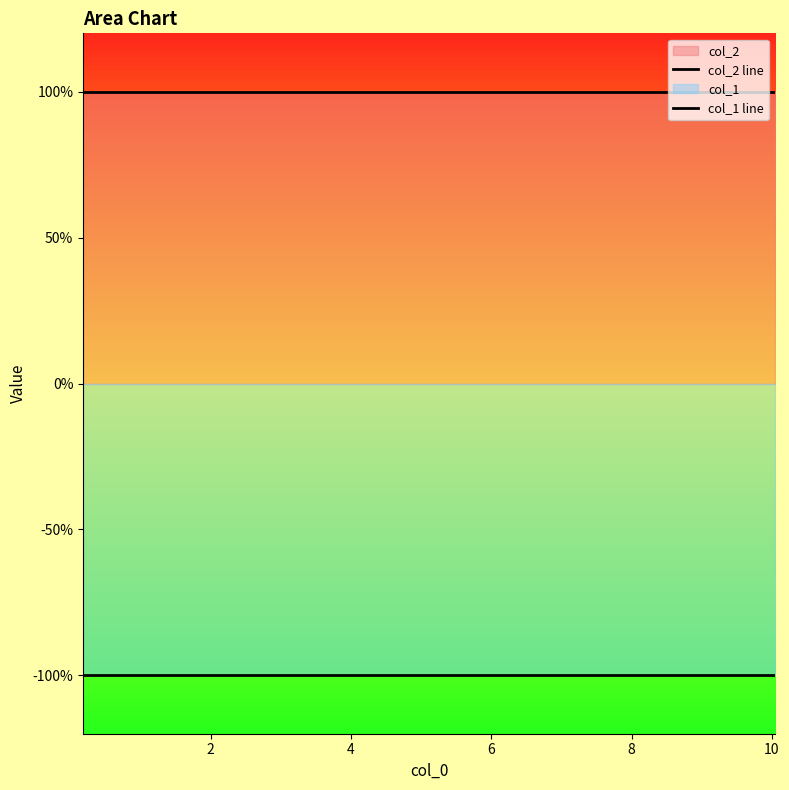

True or false: col_2 line has more than 1 interior local peaks.

False